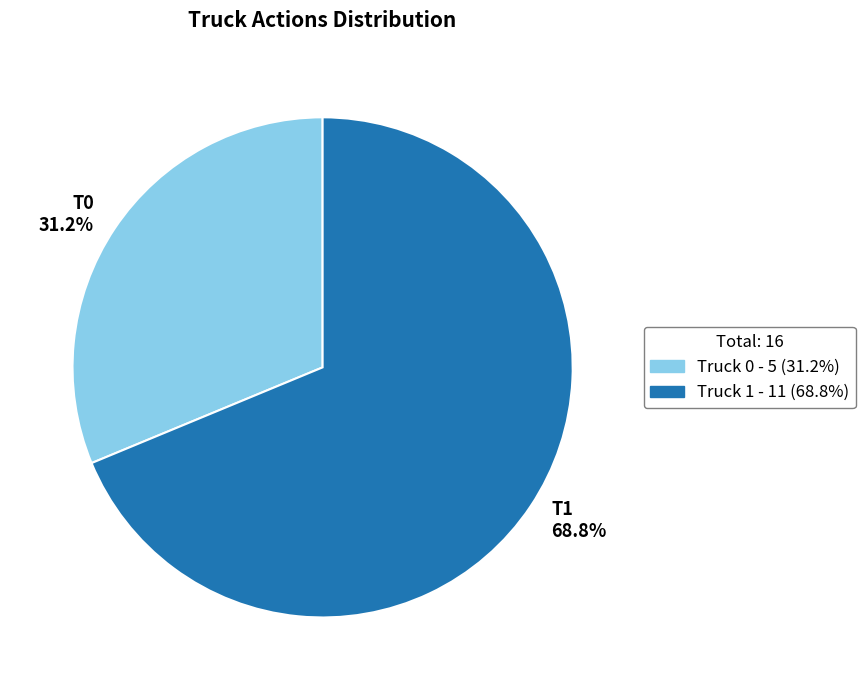

Is there any slice that represents more than half of the pie?

Yes